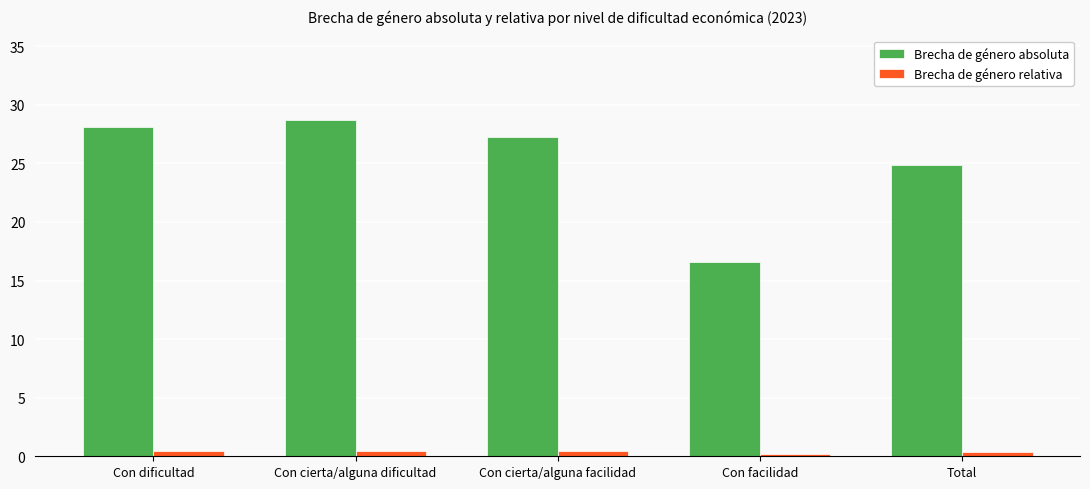

At which label is Brecha de género absoluta closest to 22?

Total